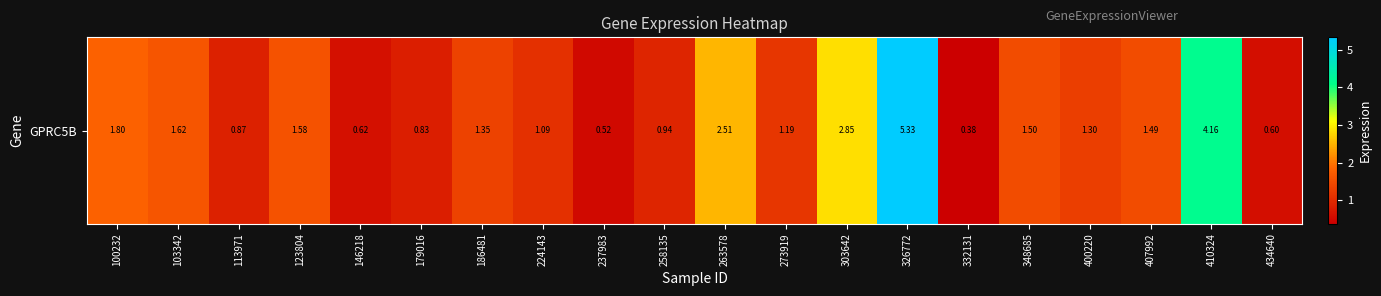

What is the approximate value at 303642?

2.9